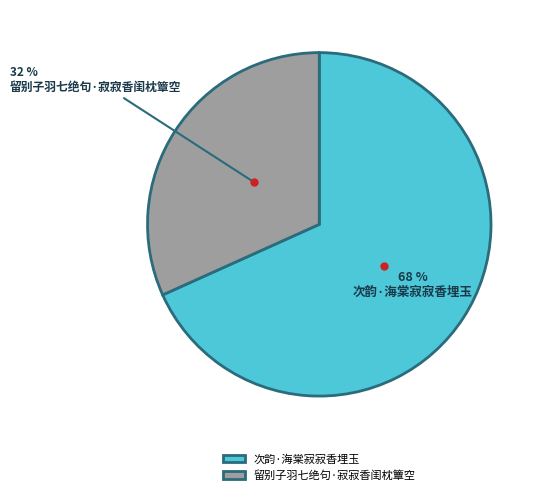

Does 次韵·海棠寂寂香埋玉 account for over 50% of the chart?

Yes